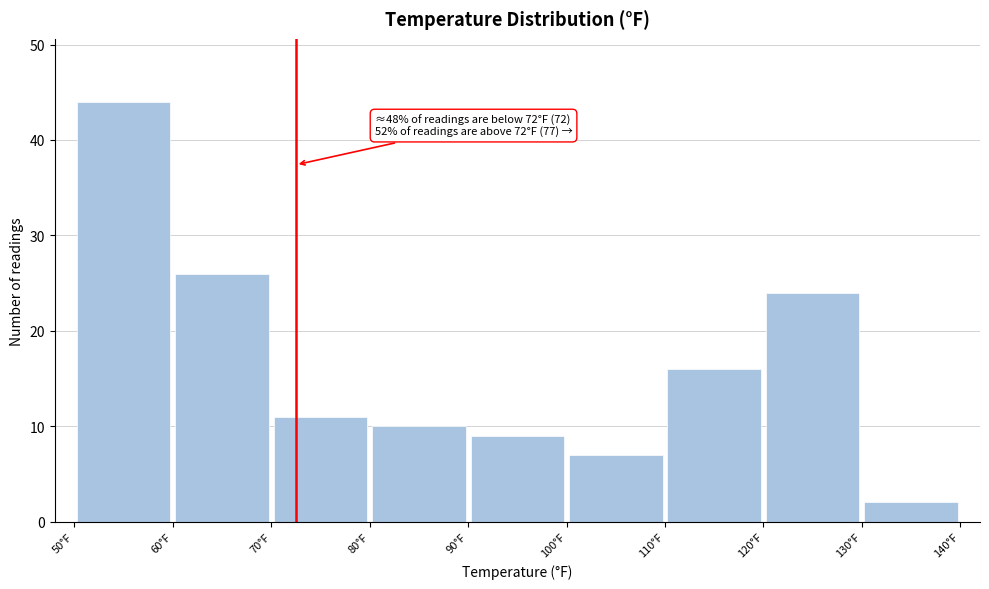

Which range on the x-axis has the tallest bar?

50 to 60